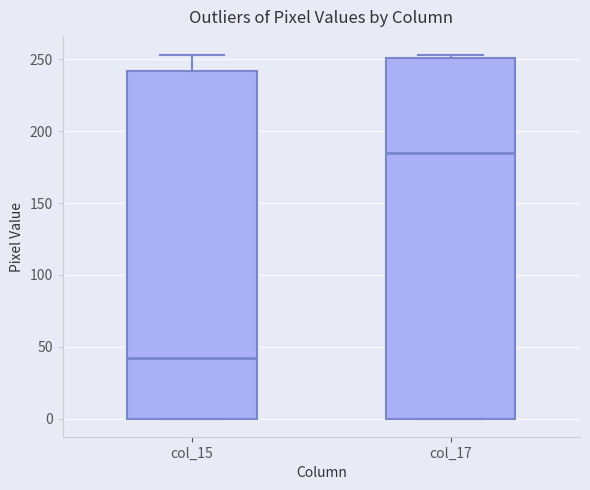

Which box is the tallest, from its lower edge to its upper edge?

col_17